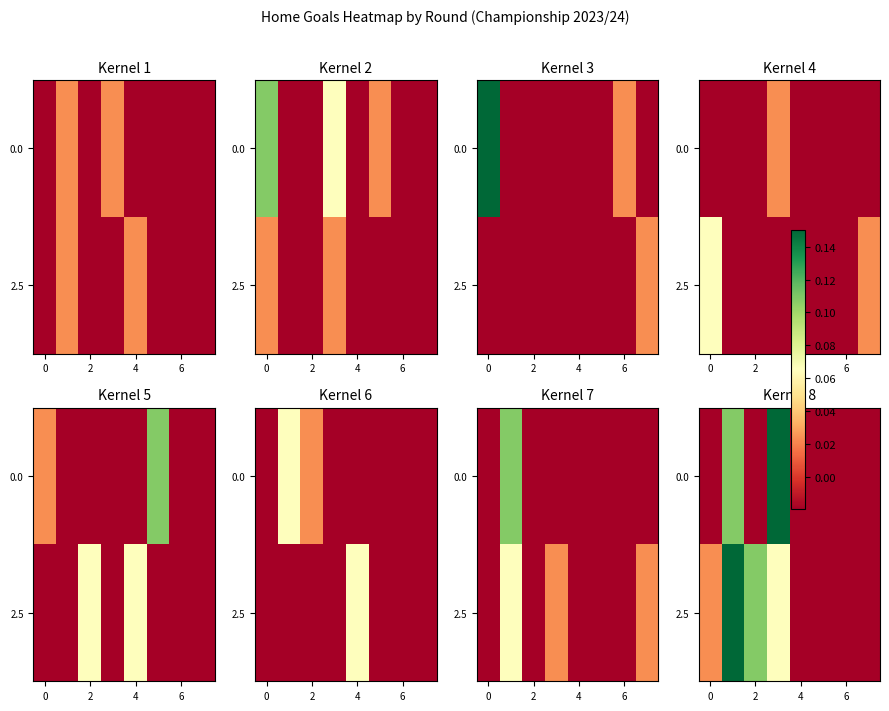

How many 0.0 values are between 0 and 1?

2